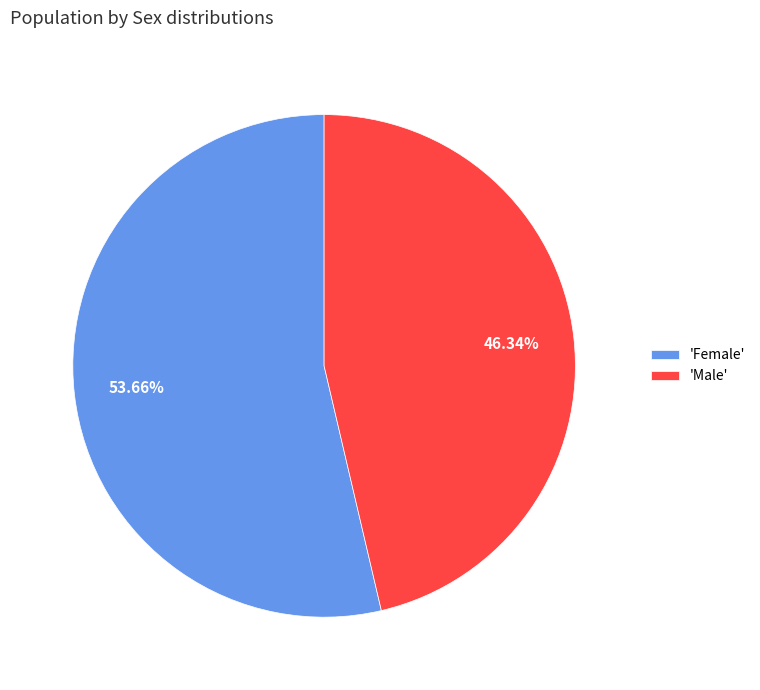

Do 'Male' and 'Female' together represent more than half of the pie?

Yes